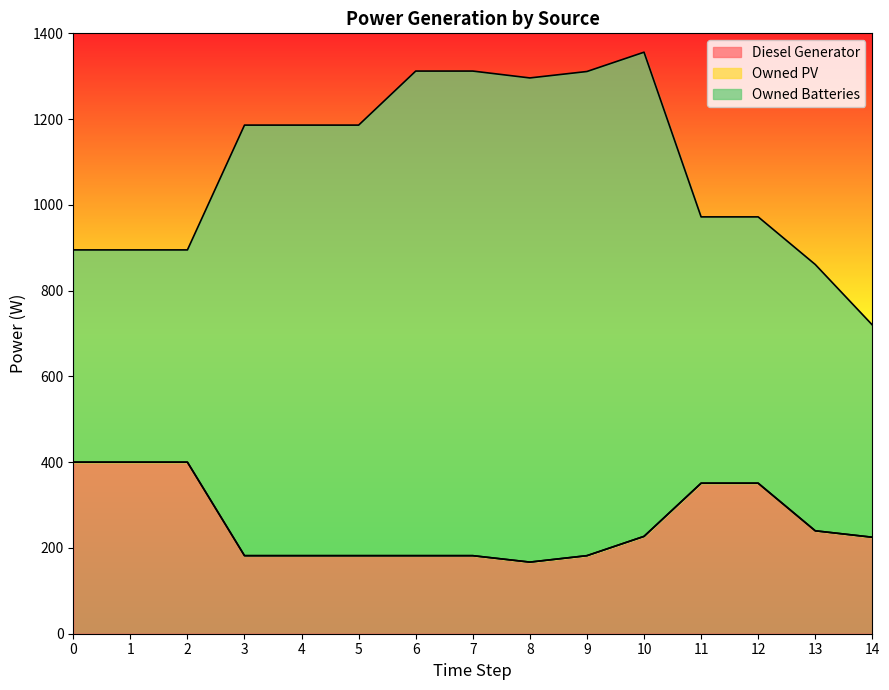

Reading right to left, what are all the values shown in this chart?

Diesel Generator: 225.0	240.0	351.0	351.0	227.0	182.0	167.0	182.0	182.0	182.0	182.0	182.0	400.0	400.0	400.0
Owned PV: 0.0	0.0	0.0	0.0	0.0	0.0	0.0	0.0	0.0	0.0	0.0	0.0	0.0	0.0	0.0
Owned Batteries: 495.0	621.0	621.0	621.0	1129.0	1129.0	1129.0	1130.0	1130.0	1004.0	1004.0	1004.0	495.0	495.0	495.0